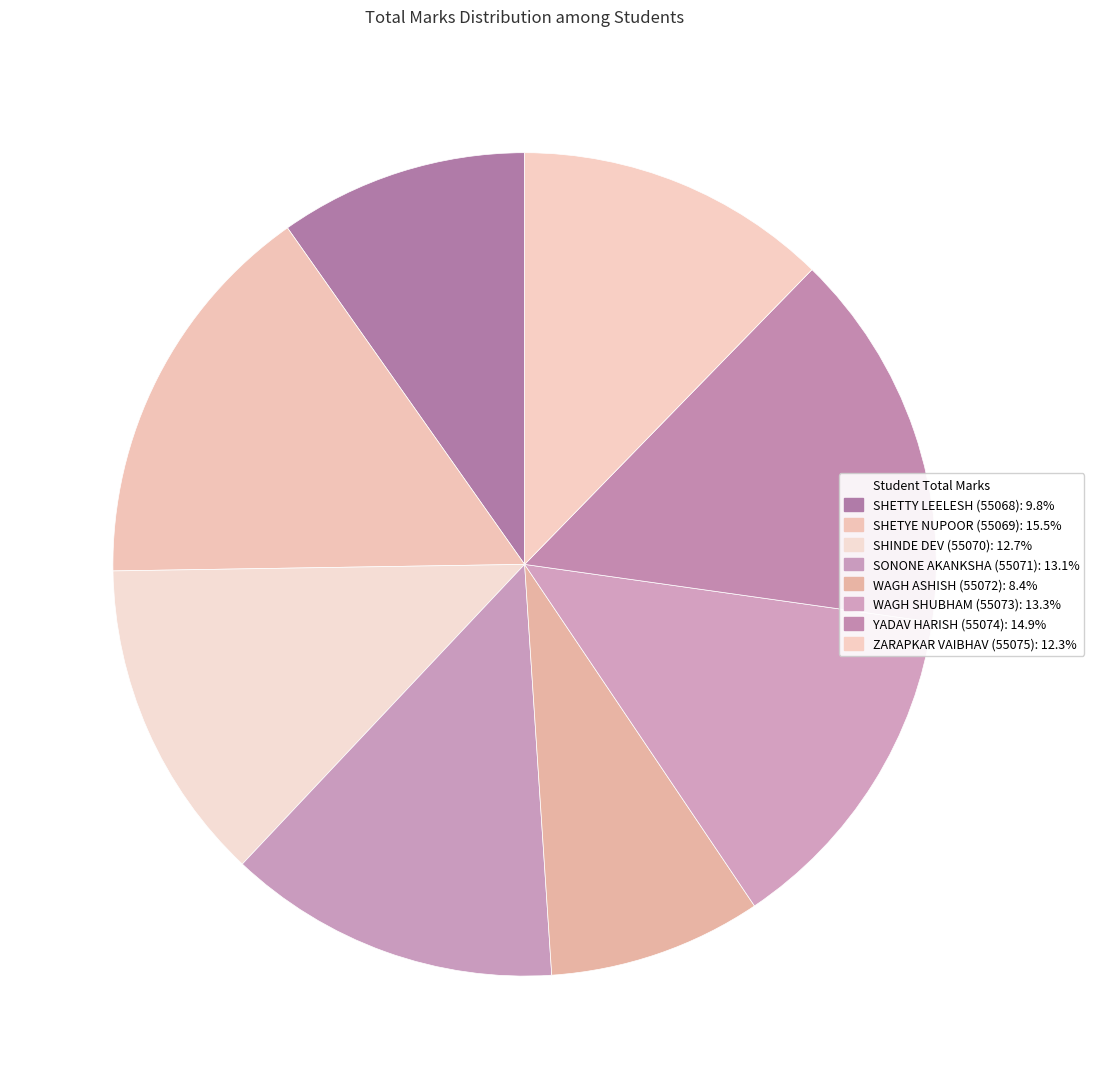

Which category has the smallest portion of the pie?

WAGH ASHISH (55072)